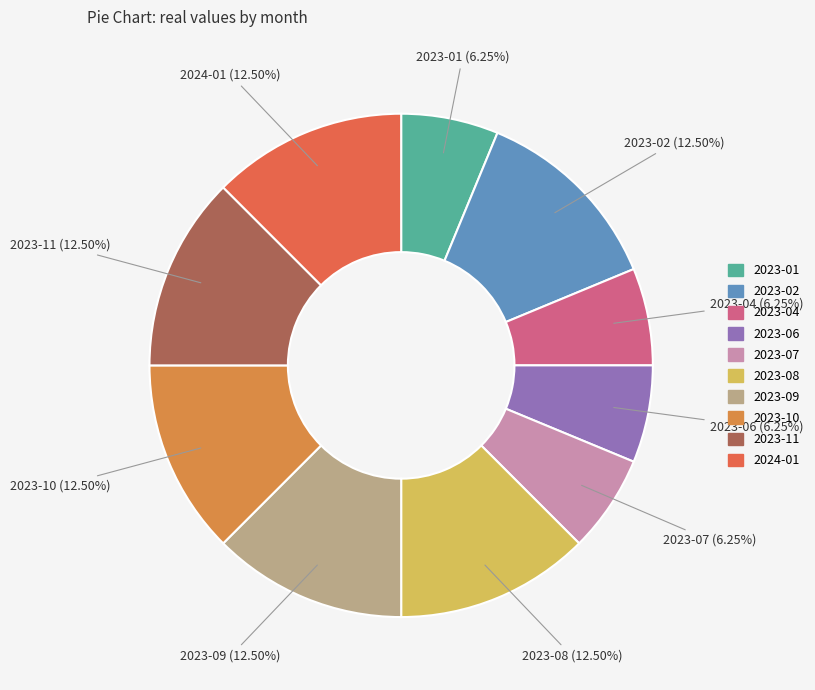

Which has a higher value, 2023-01 or 2023-02?

2023-02